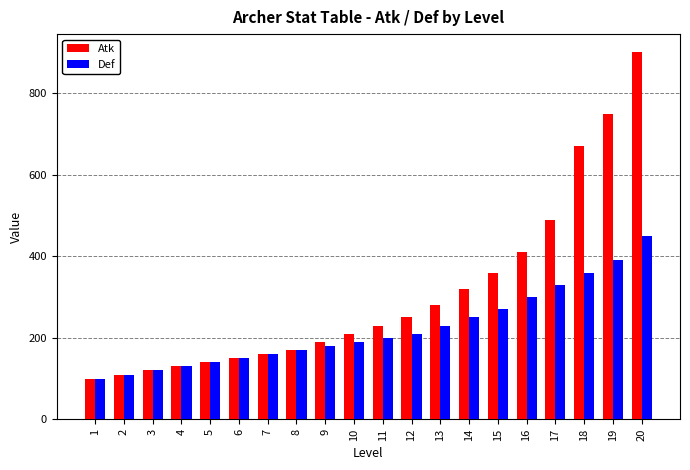

Rank the categories by Def value from highest to lowest.

20, 19, 18, 17, 16, 15, 14, 13, 12, 11, 10, 9, 8, 7, 6, 5, 4, 3, 2, 1